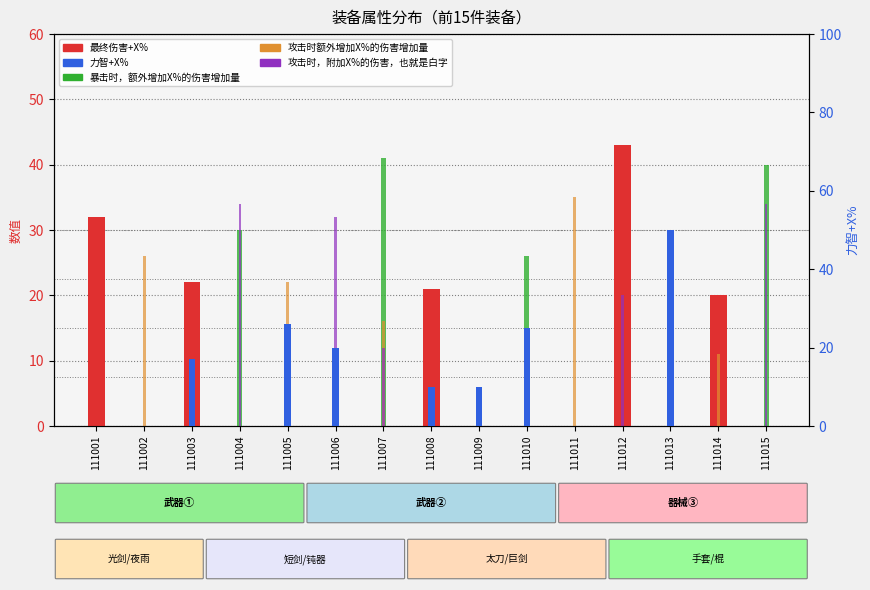

How many data points does each series have?

15